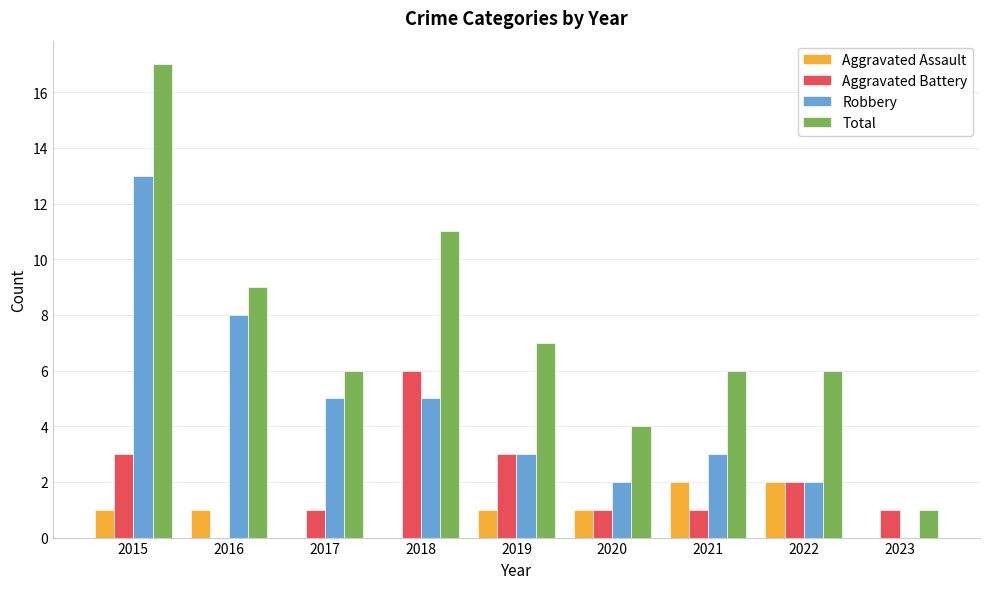

What is the total value across all series at 2020?

8